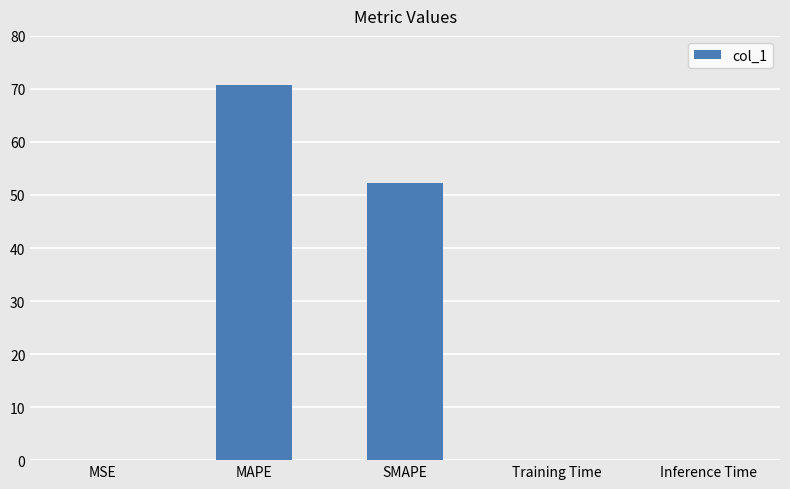

The value at SMAPE is 12.9. True or false?

False